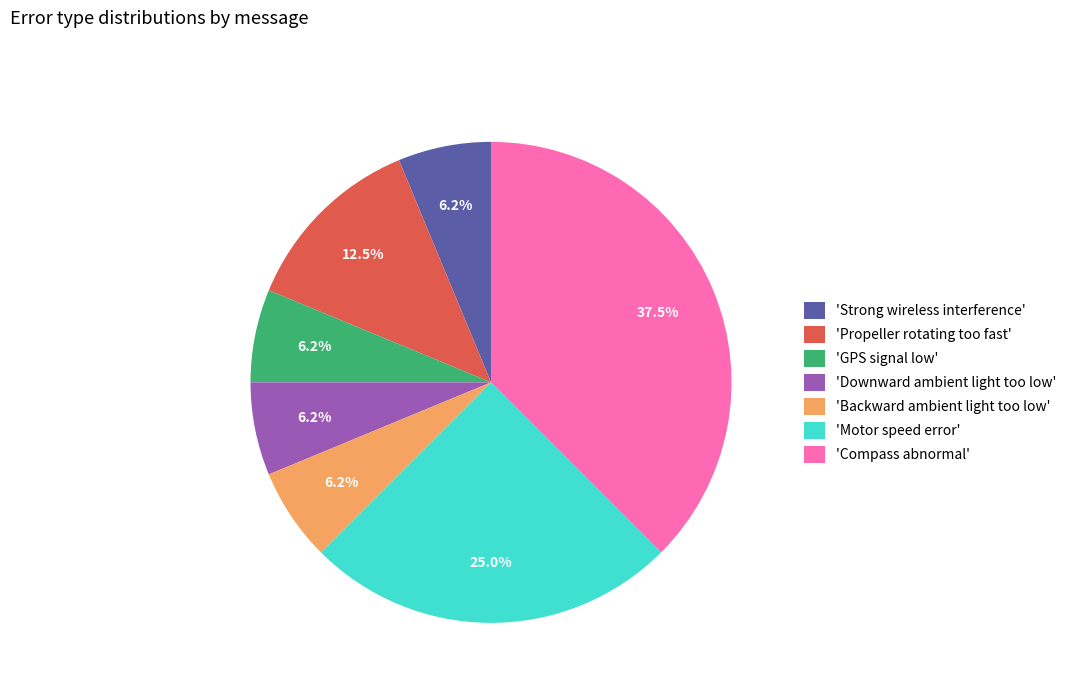

Does any single category account for the majority?

No